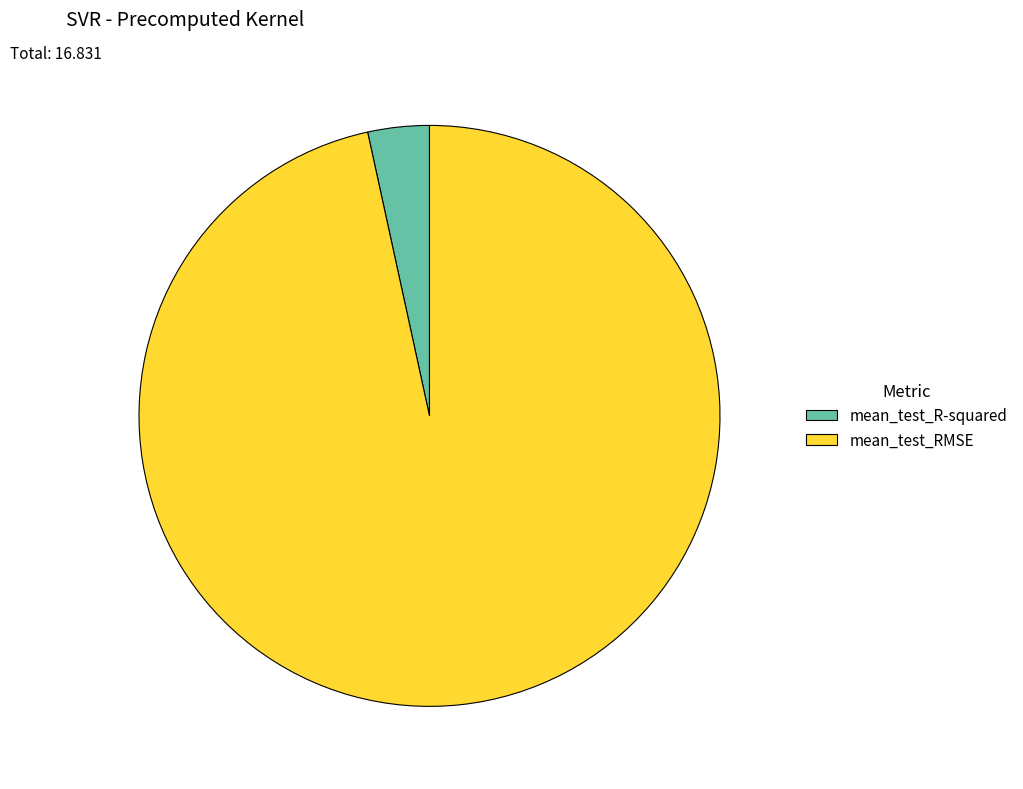

What is the largest slice in the pie chart?

mean_test_RMSE